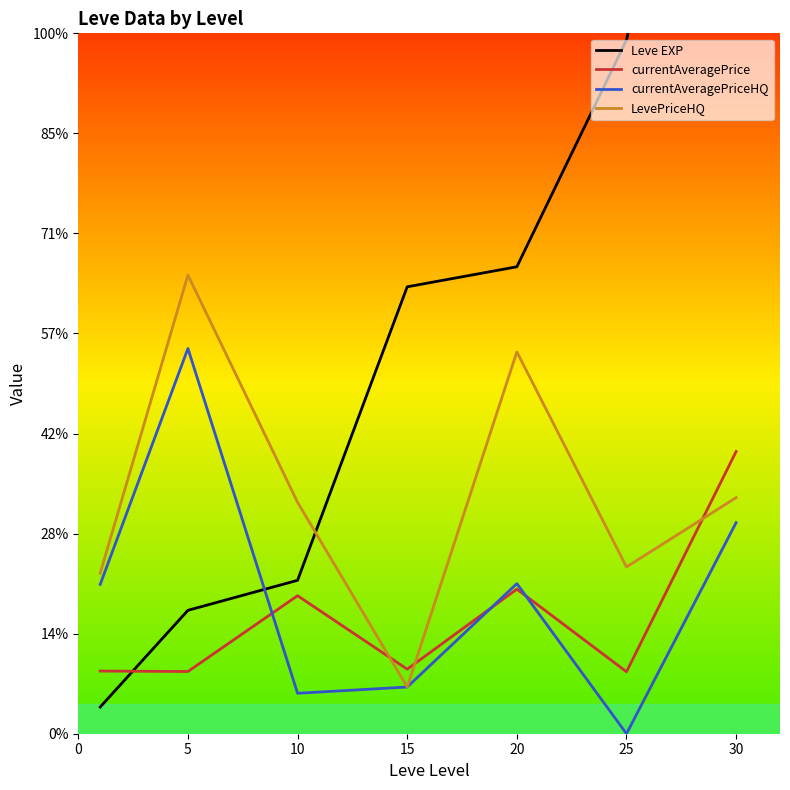

After their last crossing, which series has the higher values: Leve EXP or LevePriceHQ?

Leve EXP